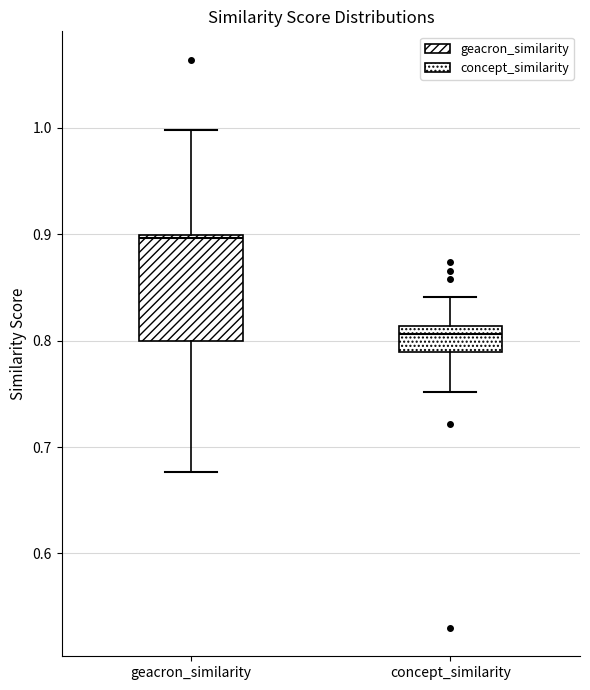

Where is the lower edge of the box for geacron_similarity on the y-axis? The values are not printed on the chart, so give them approximately, as read against the axis.

0.80